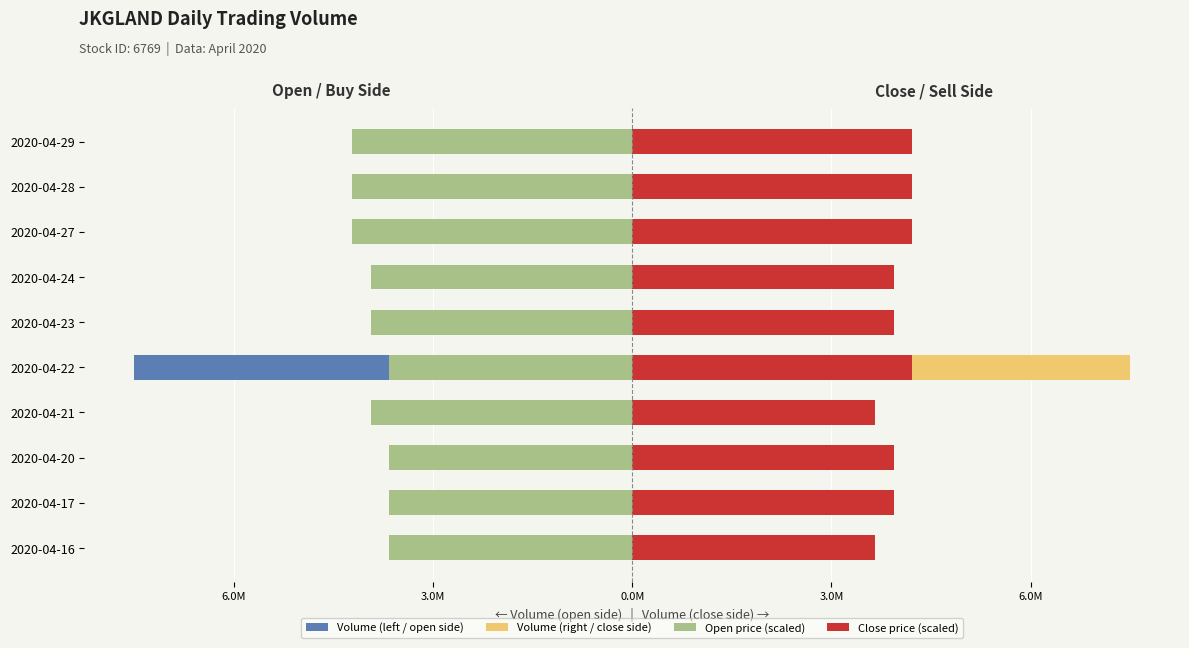

What are all the series names shown in the legend?

Volume (left / open side), Volume (right / close side), Open price (scaled), Close price (scaled)